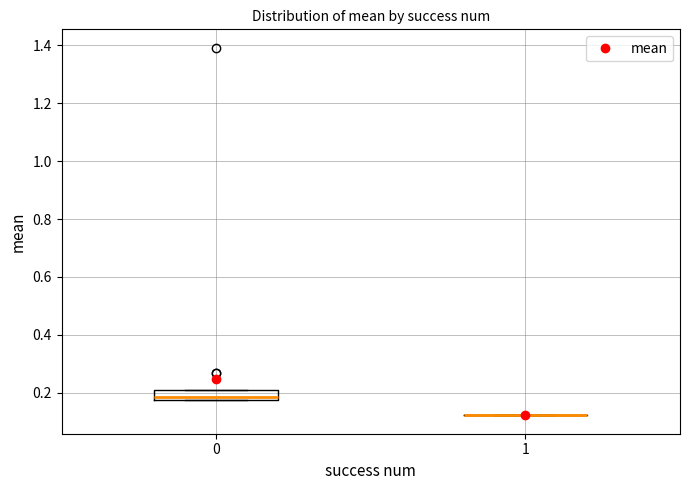

Reading left to right, read every box against the y-axis: the position of its median line, the range the box covers, and the ends of its whiskers. The values are not printed on the chart, so give them approximately, as read against the axis.

0: median 0.18 (just above the box's lower edge), box 0.18 to 0.20, whiskers 0.18 to 0.20
1: box collapsed to a line at 0.12, whiskers 0.12 to 0.12